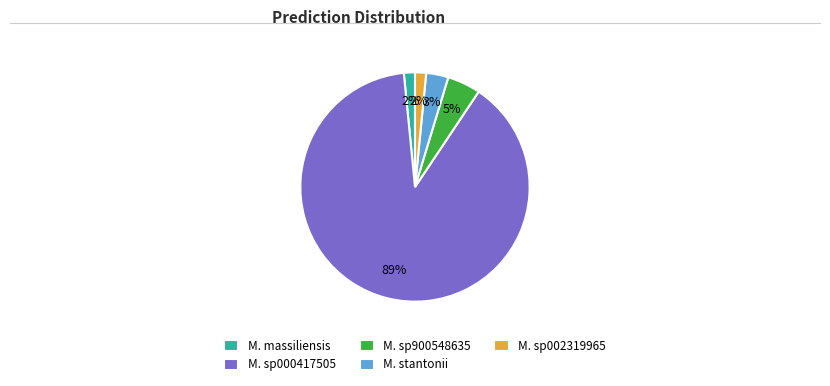

Does any single category account for the majority?

Yes